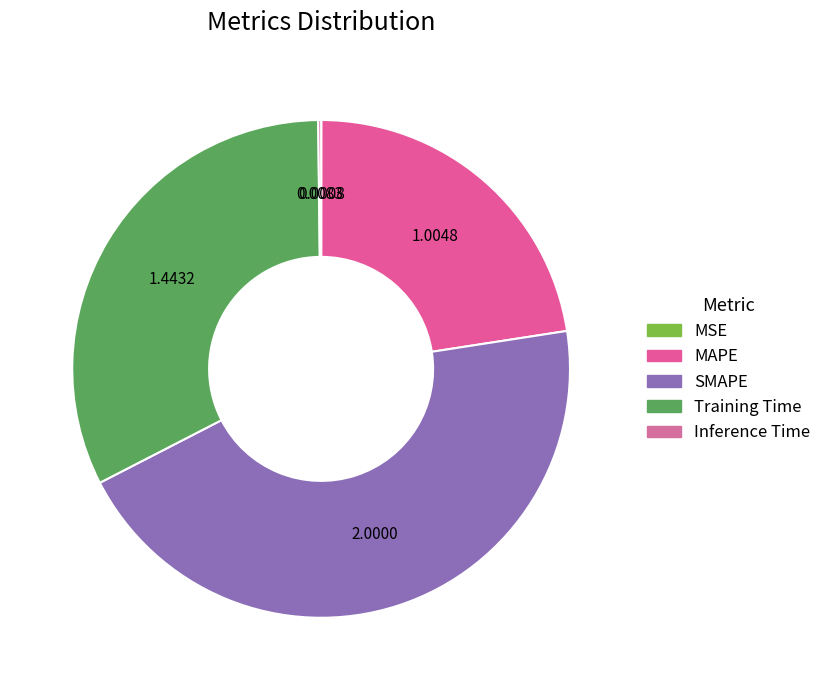

The Training Time slice represents 32% of the pie. True or false?

True